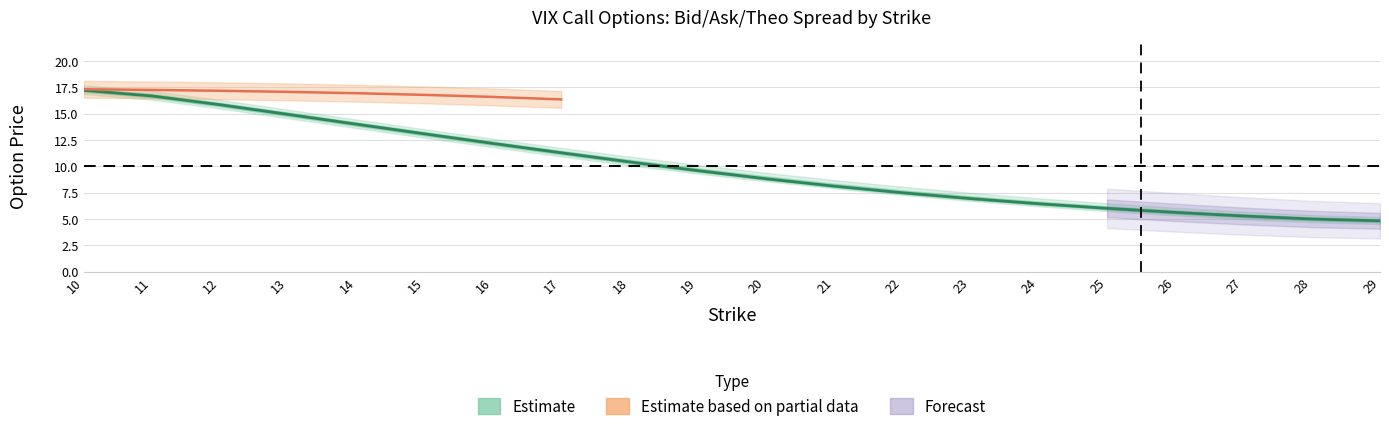

Between 10 and 15, which is larger?

10